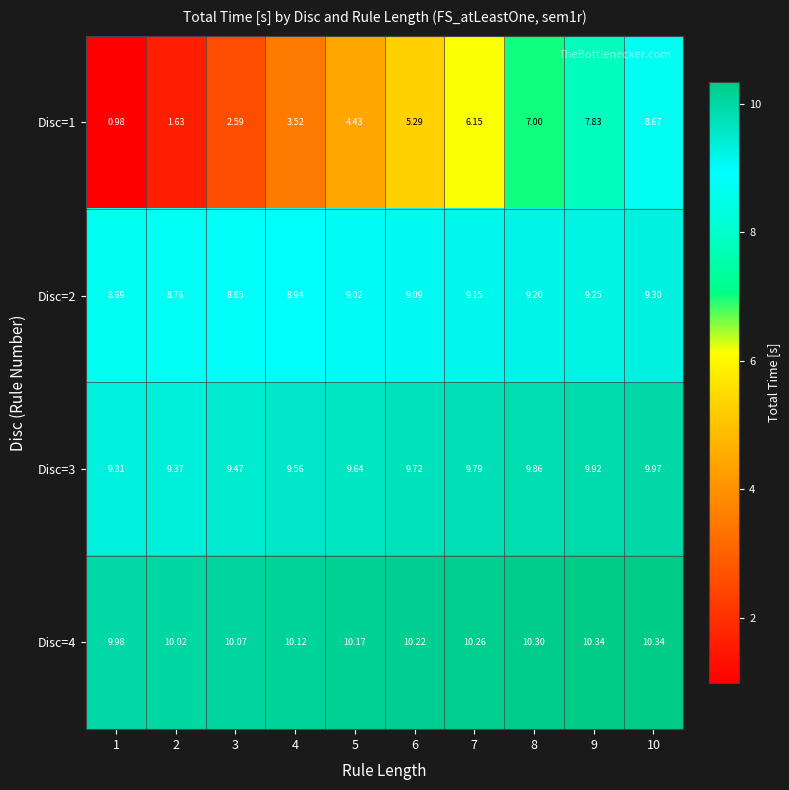

Between 7 and 8, which series saw the biggest shift?

Disc=1